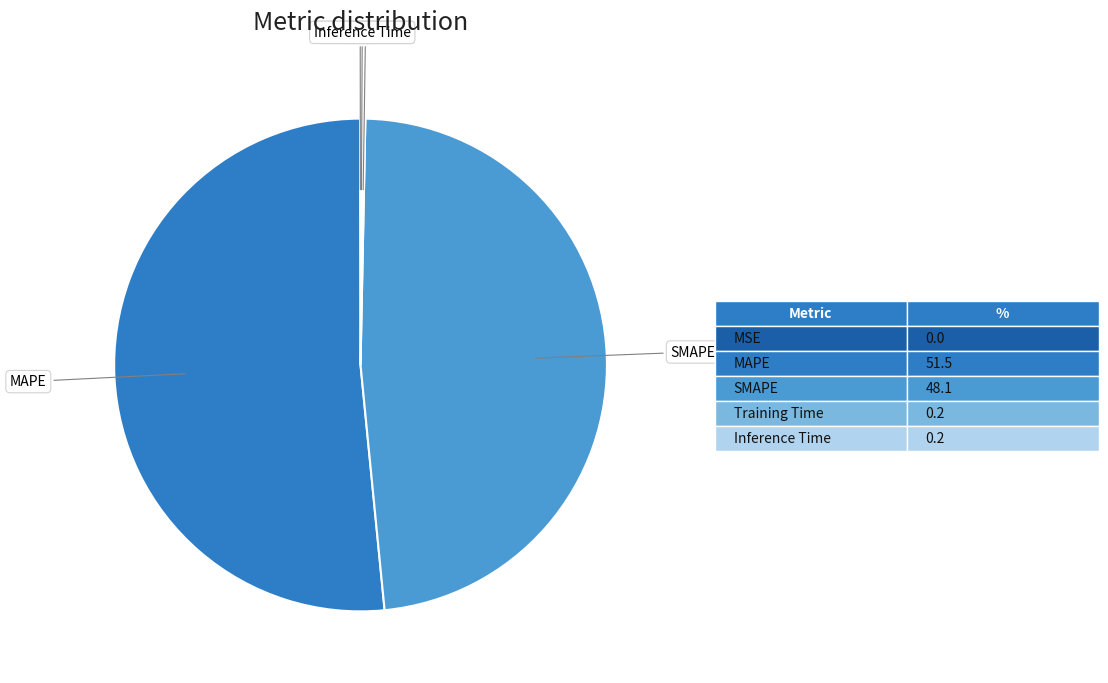

Does any single category account for the majority?

Yes